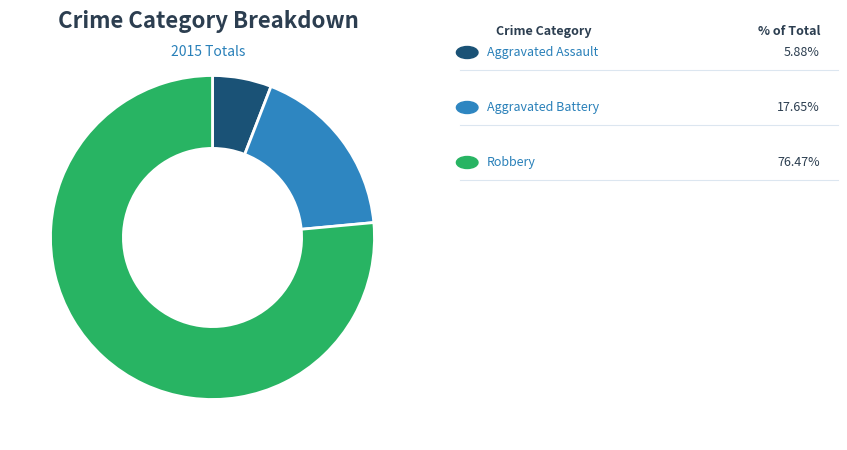

Does any single category account for the majority?

Yes